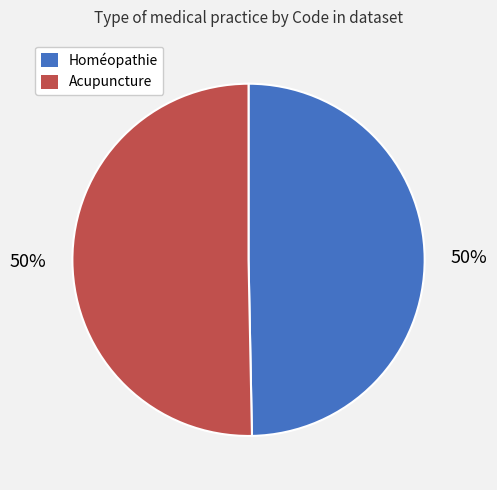

To the nearest percent, what is the average slice percentage?

50%